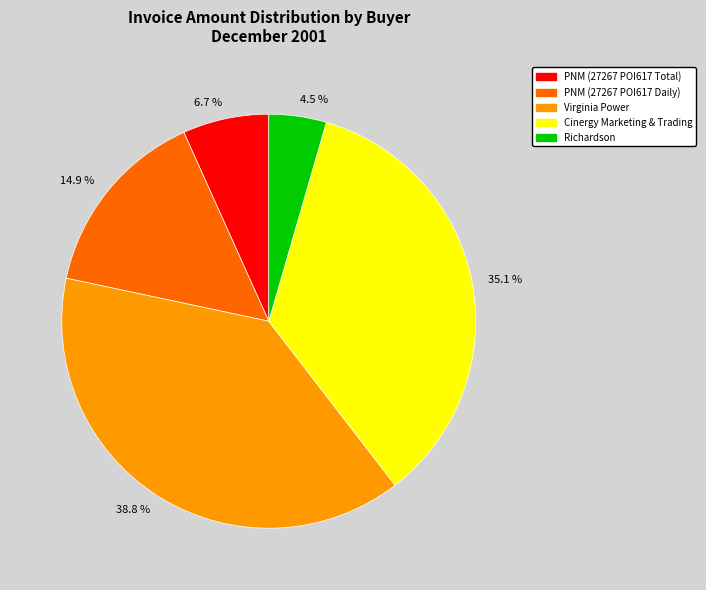

What is the total percentage of 4.5 % and 6.7 %?

11.2%